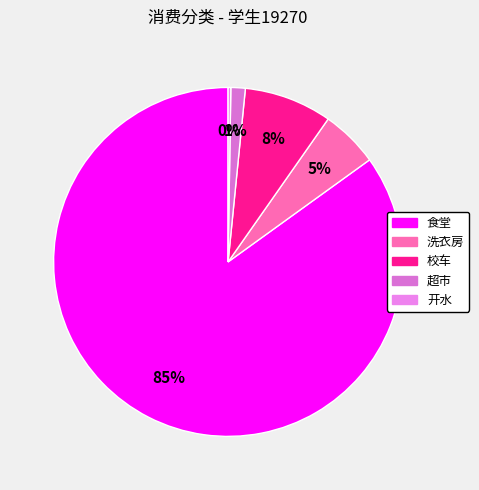

Which category has the smallest portion of the pie?

开水